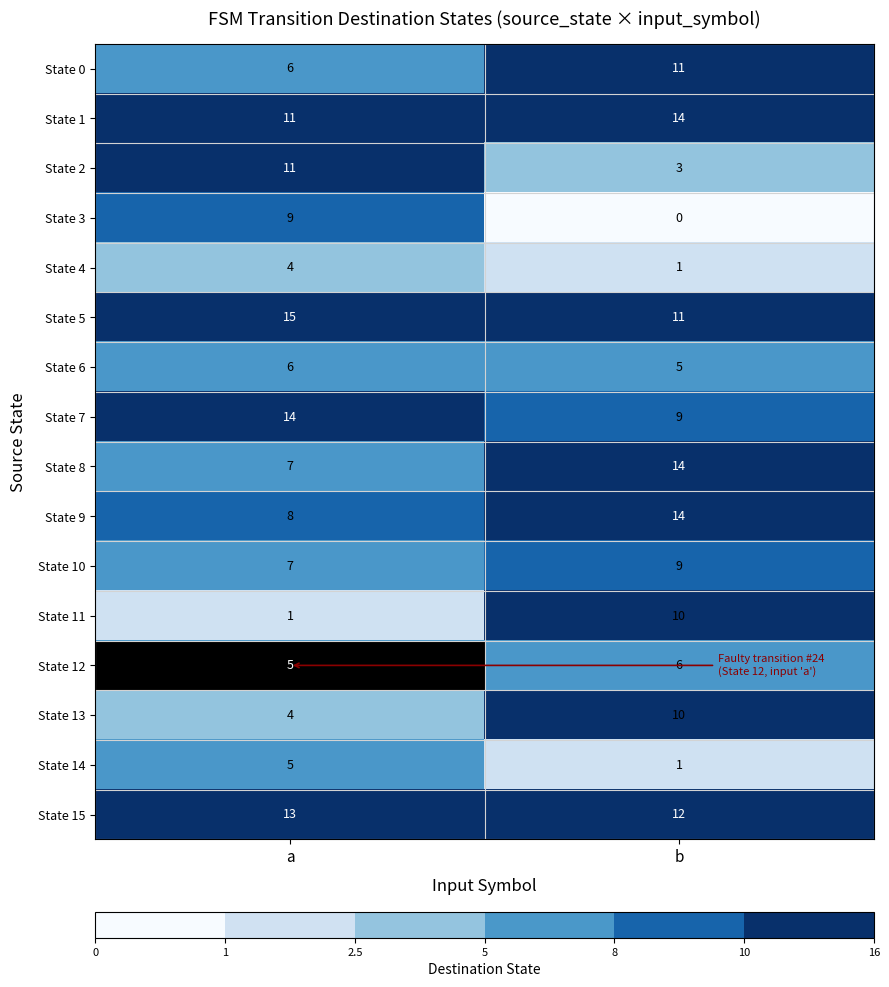

What is the maximum value shown in the chart?

15